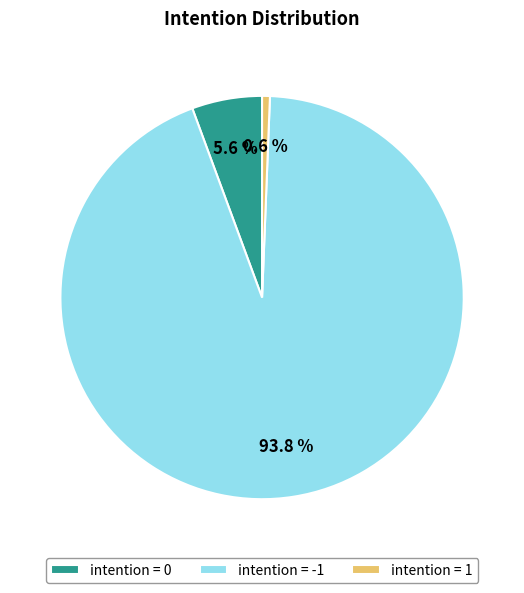

Count the number of slices in the pie.

3